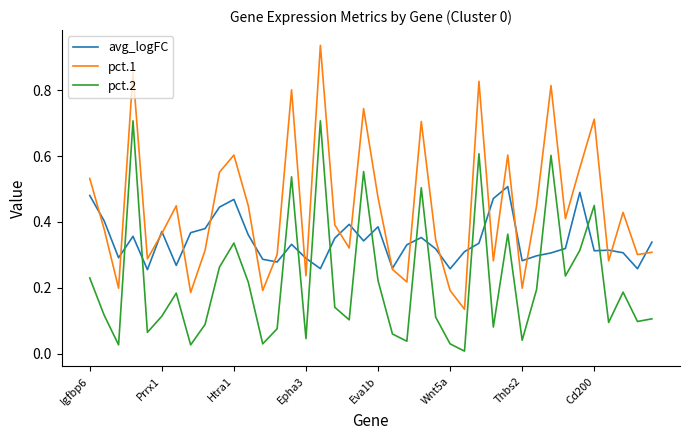

Which series has the widest spread of values?

pct.1